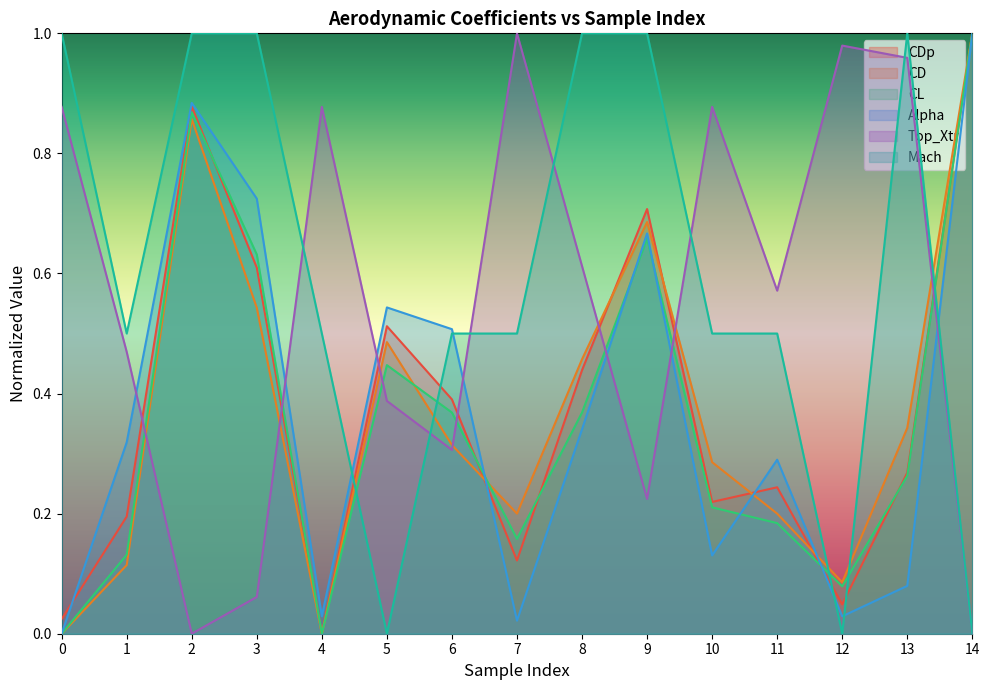

What is the sum of the Alpha values at 3 and 13?

0.8